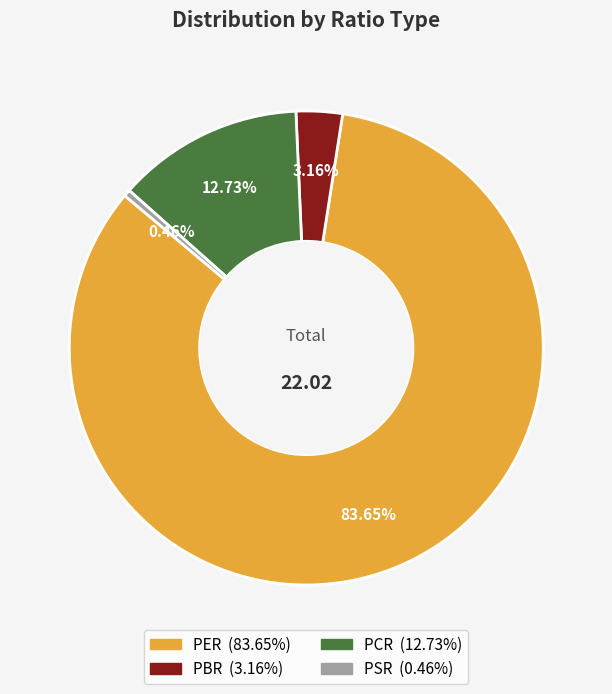

What is the largest slice in the pie chart?

PER